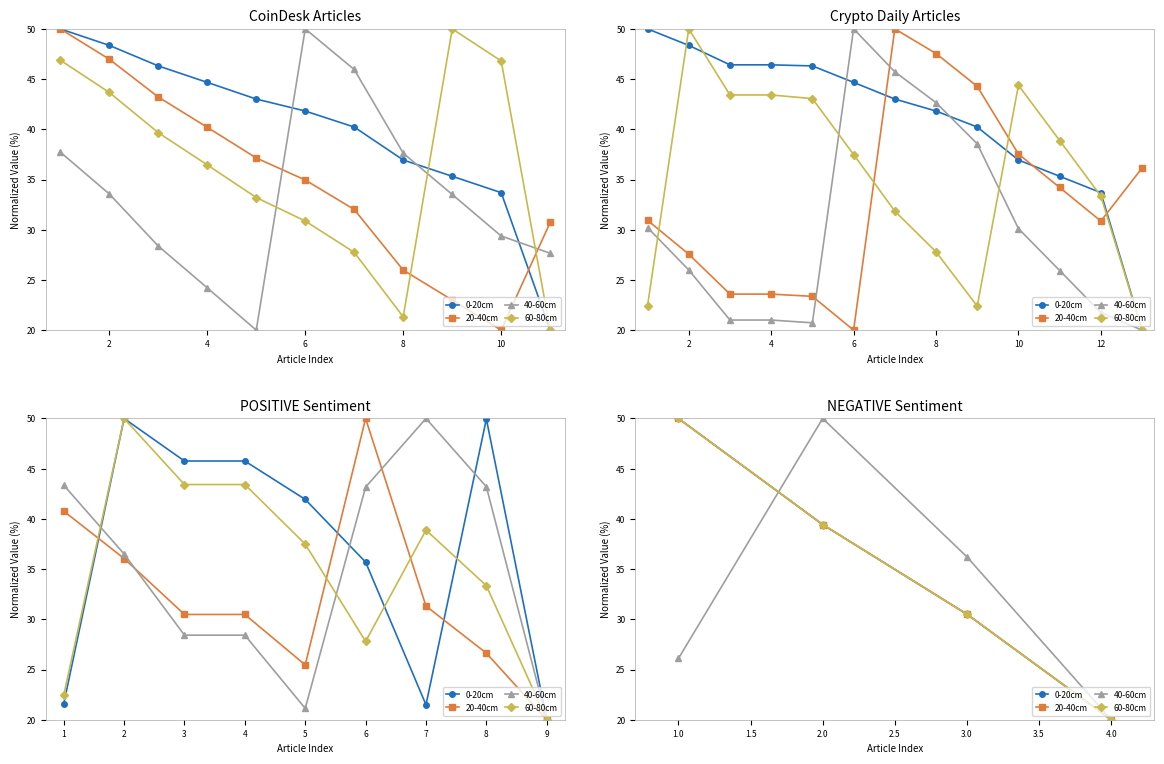

Rank the series by their maximum value, from lowest to highest.

0-20cm, 20-40cm, 40-60cm, 60-80cm